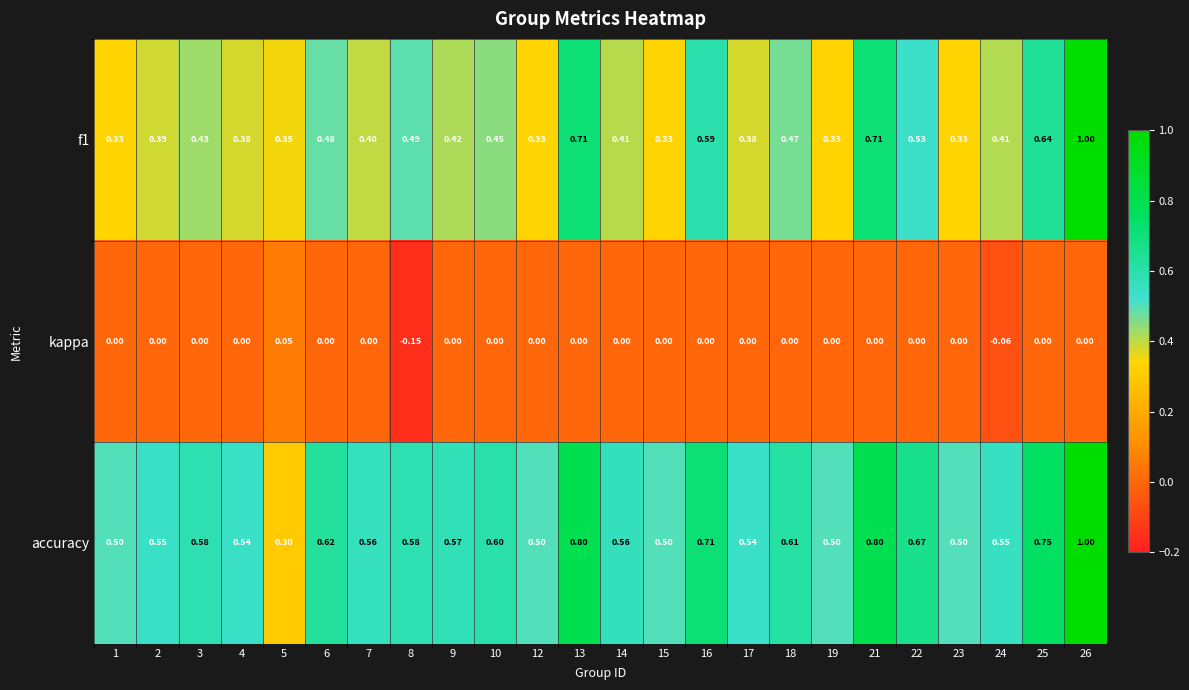

Between 5 and 26, which series saw the biggest shift?

accuracy